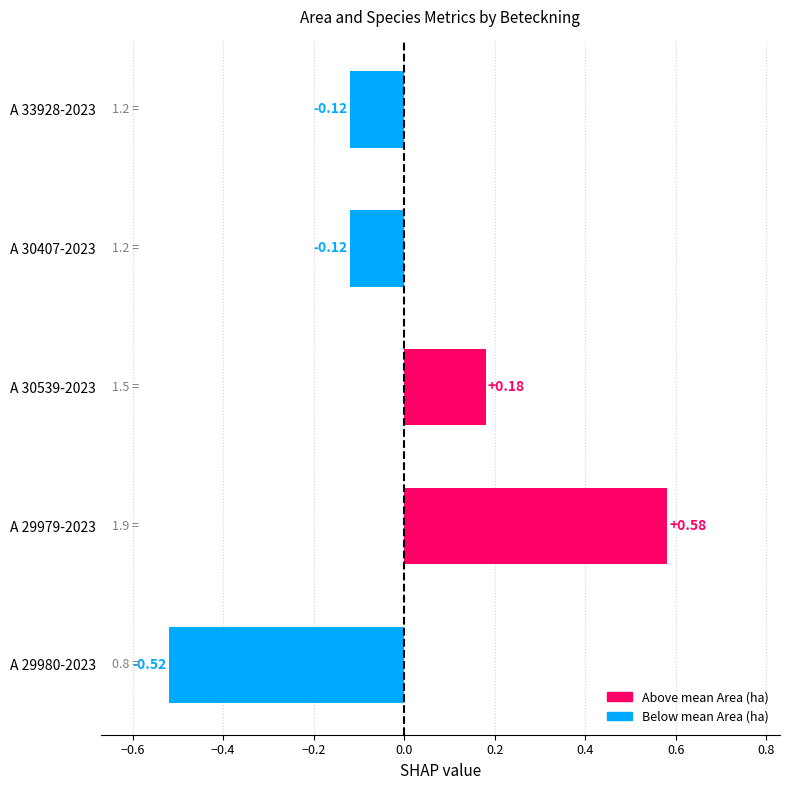

What is the change in value from A 30539-2023 to A 30407-2023?

-0.3